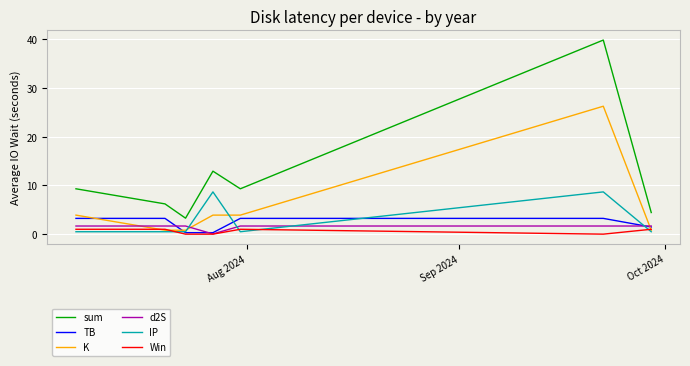

How many times do Win and IP cross each other?

4